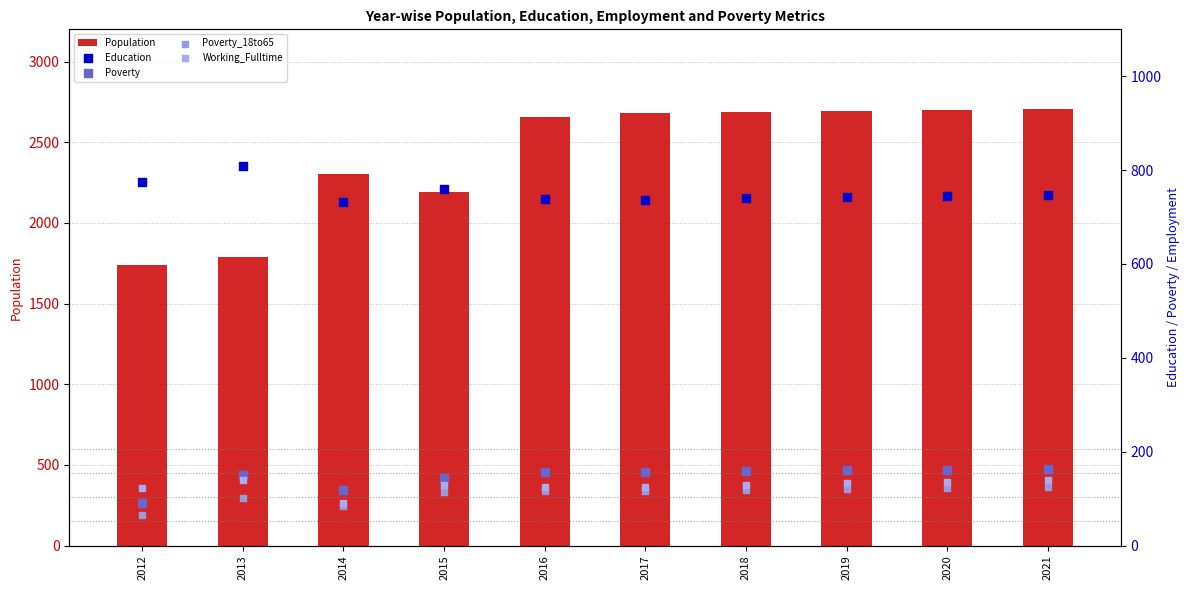

Which series reaches the minimum Y coordinate?

Poverty_18to65